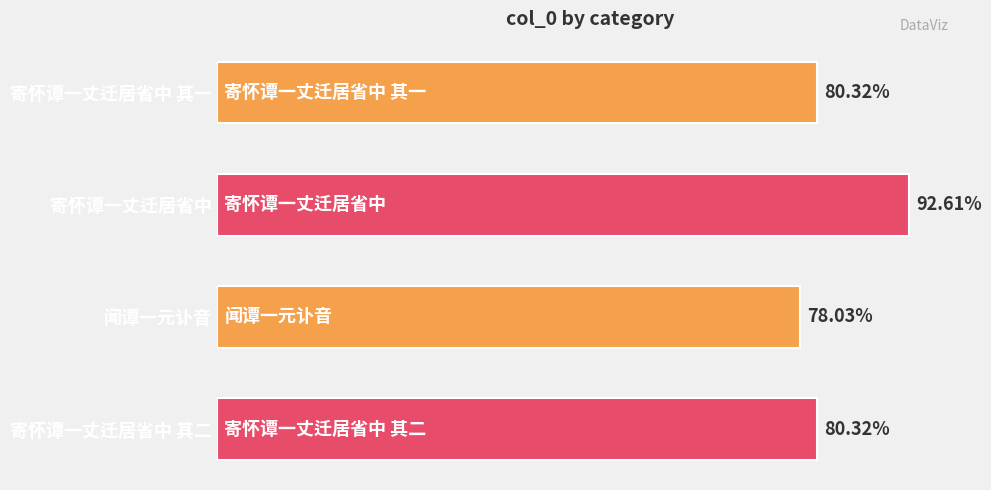

Does the chart contain any negative values?

No